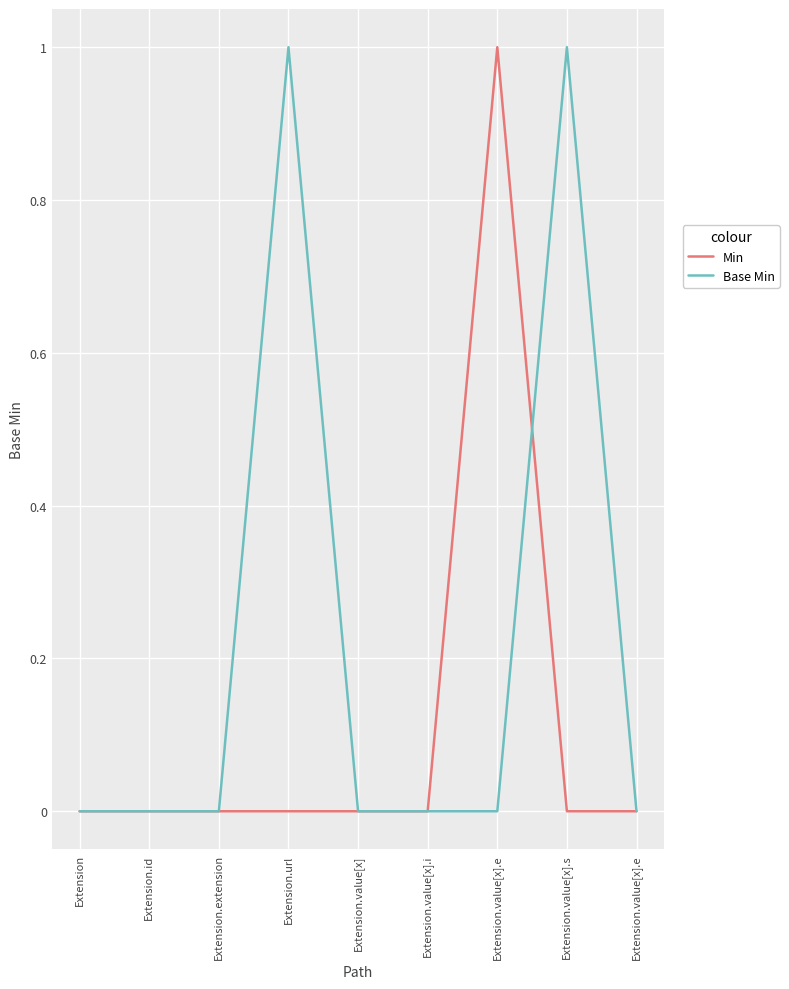

What are all the series names shown in the legend?

Min, Base Min